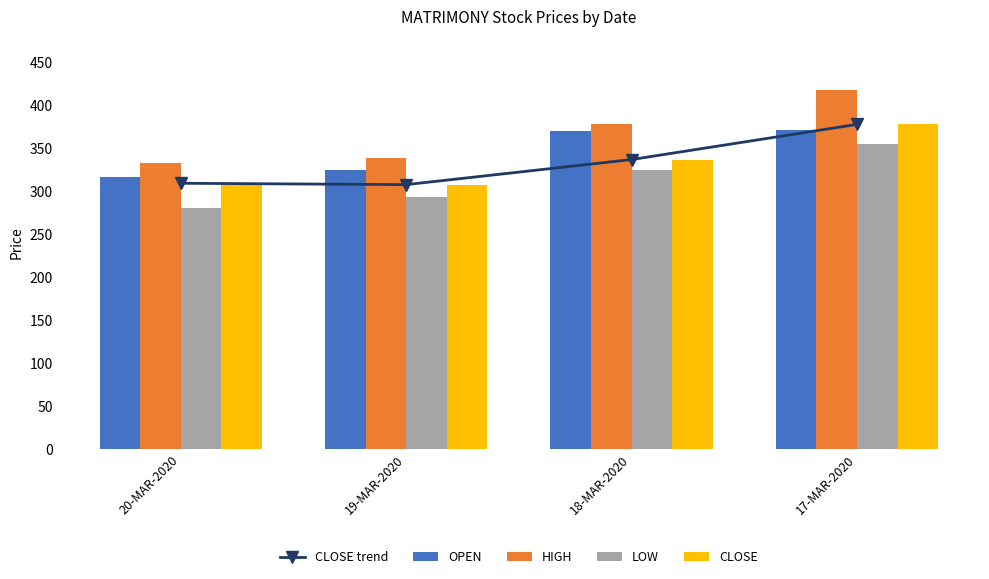

At which label is CLOSE closest to 342?

18-MAR-2020